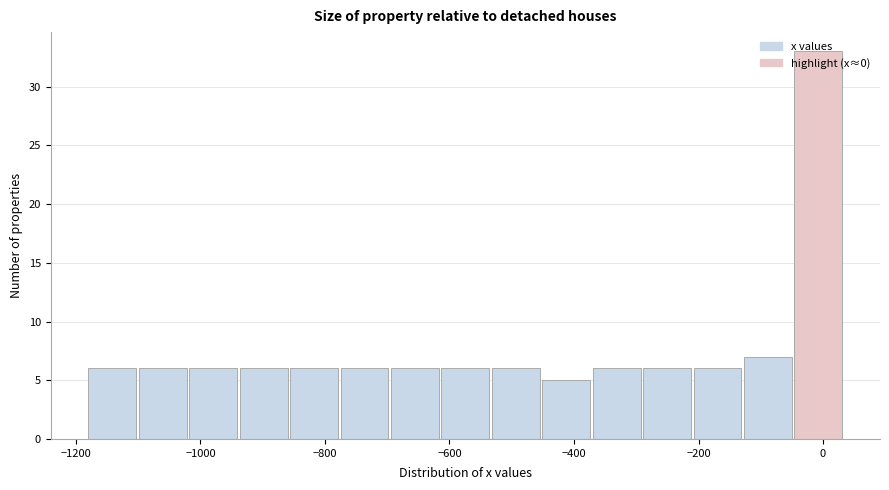

Over which range of the x-axis is the bar tallest?

-40 to 40